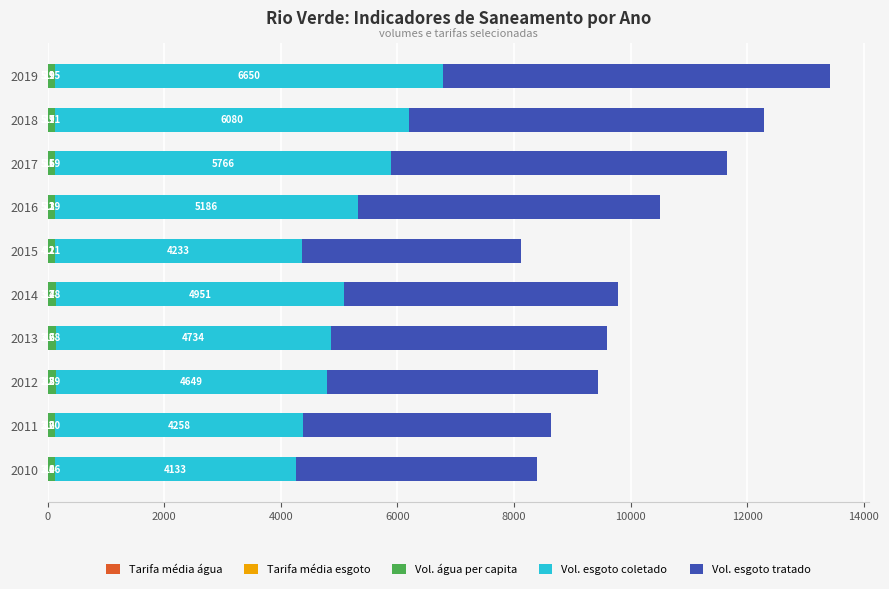

At which category is the sum across all series the highest?

2019